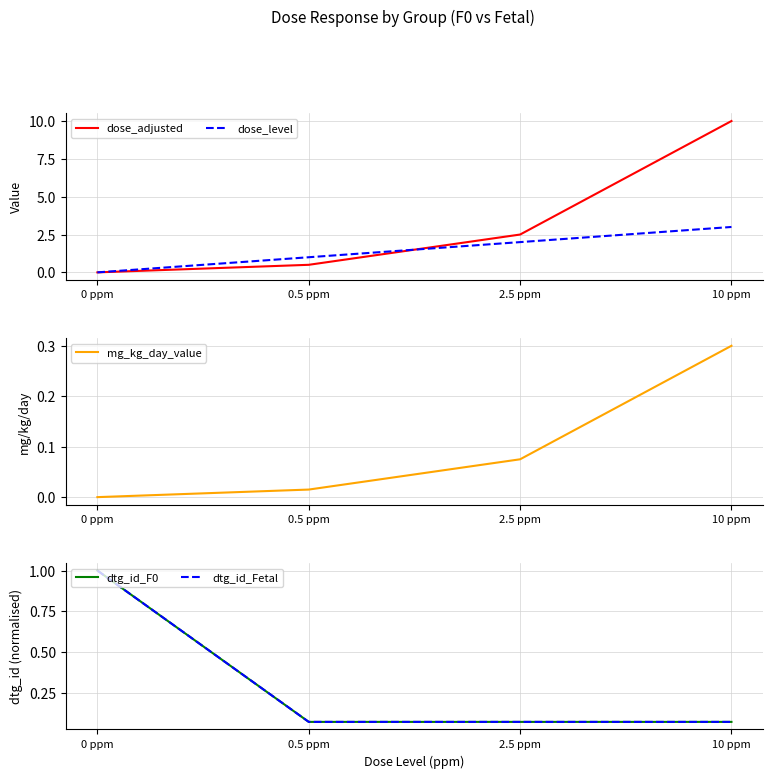

Is the value of dose_adjusted at 0.5 ppm greater than the value of dose_level at 0 ppm?

Yes